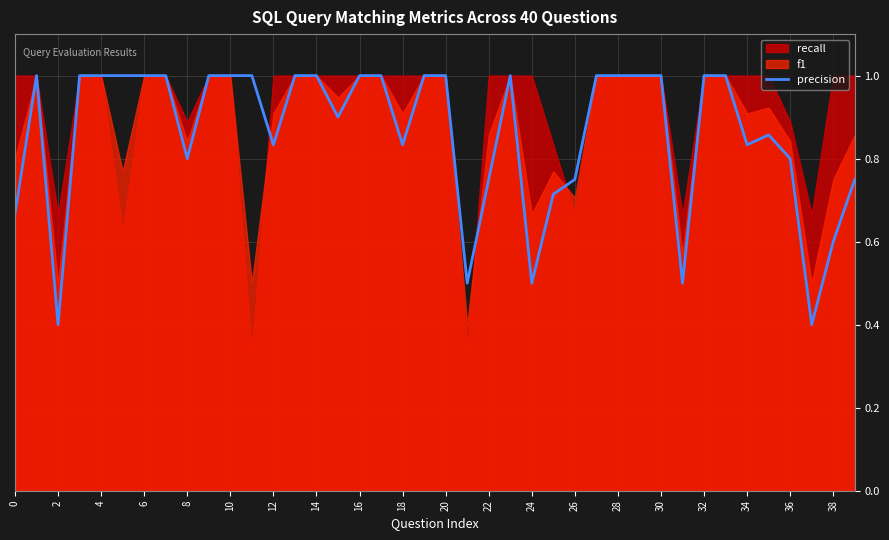

What is the highest value of the precision series?

1.0